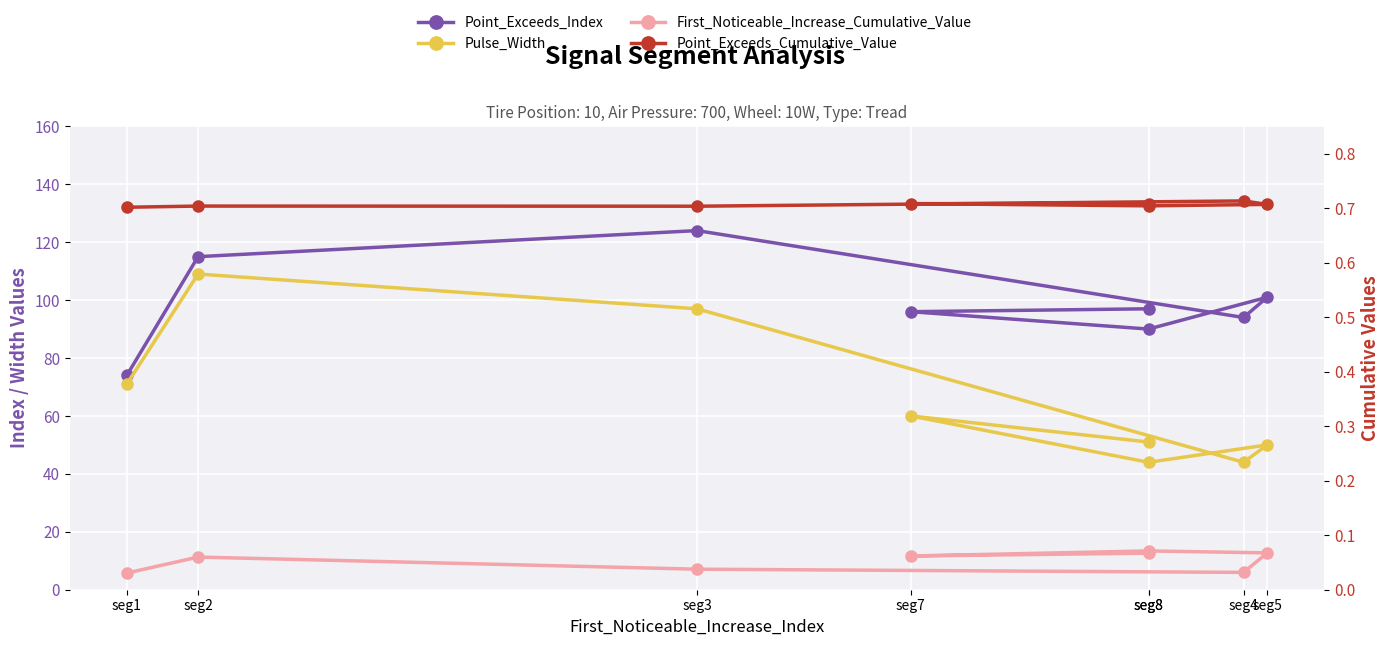

Which series changed the most between seg8 and seg8?

Point_Exceeds_Index